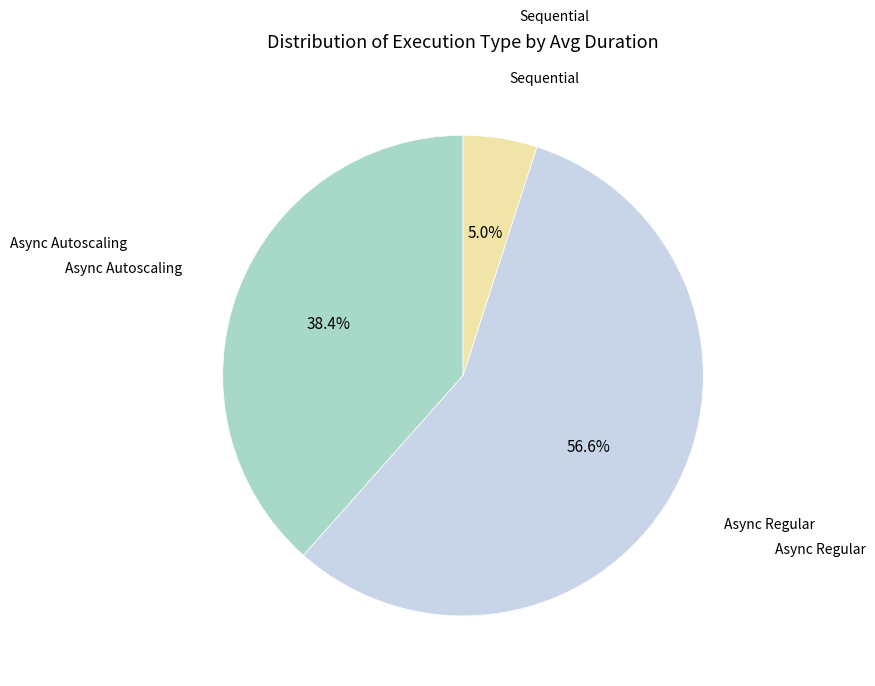

Does any single category account for the majority?

Yes